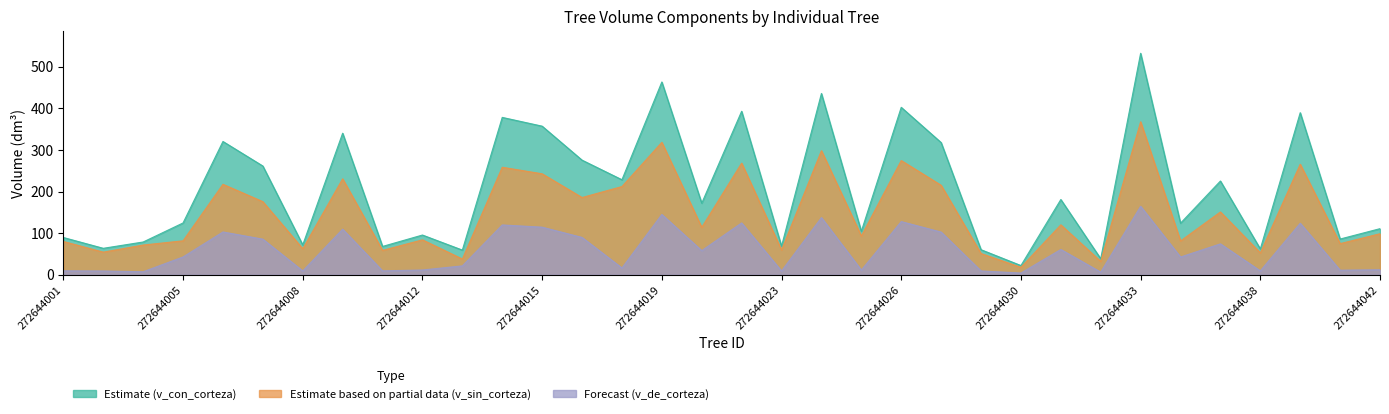

What is the highest value of the v_de_corteza series?

164.5